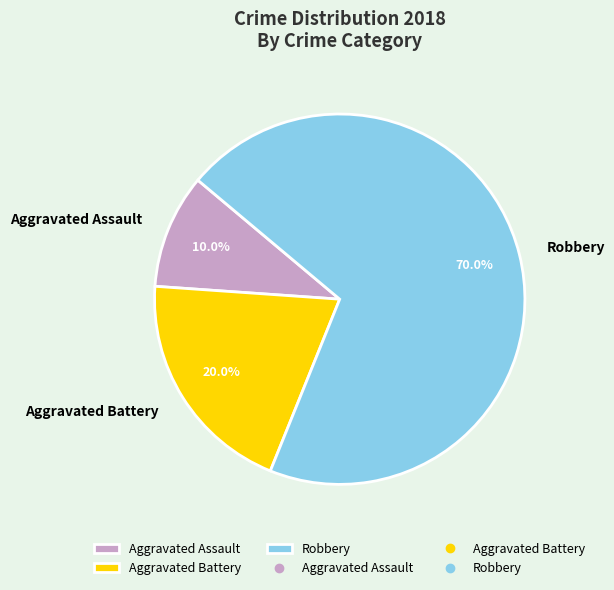

Which slice is the largest?

Robbery